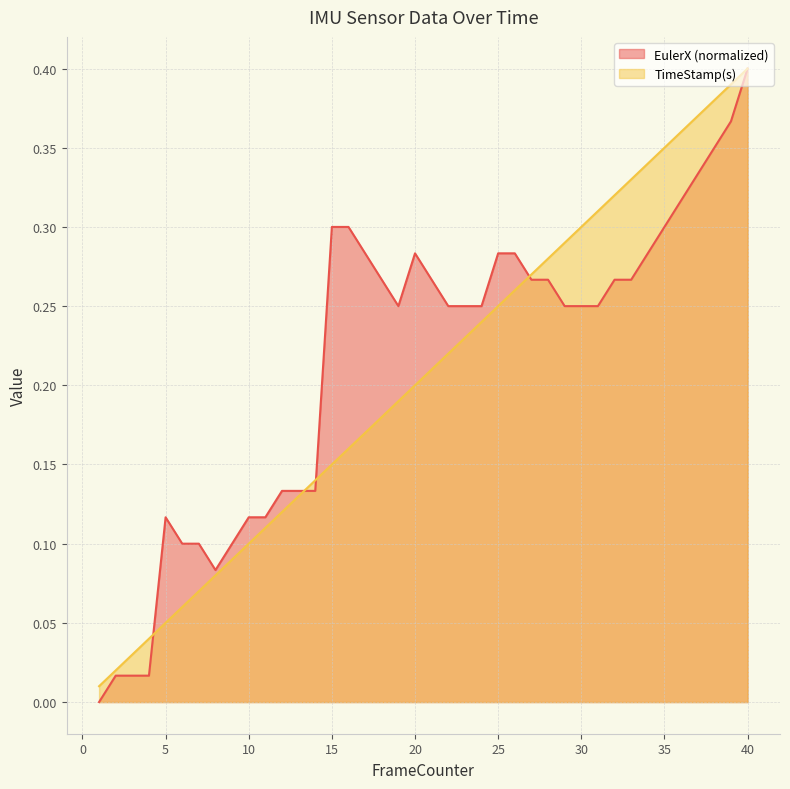

After their last crossing, which series has the higher values: TimeStamp(s) or EulerX?

TimeStamp(s)